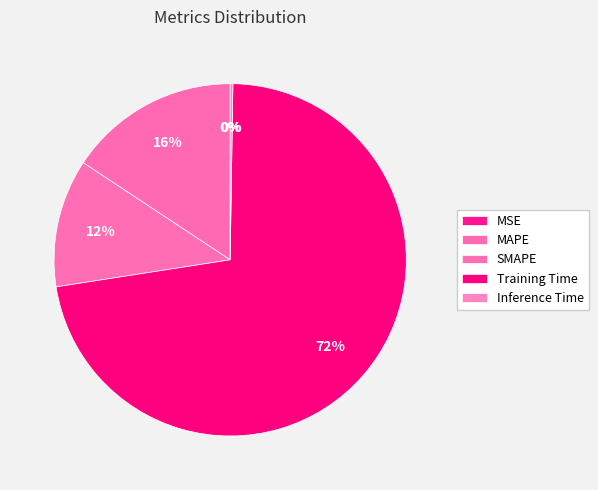

To the nearest percent, what portion does SMAPE represent?

12%